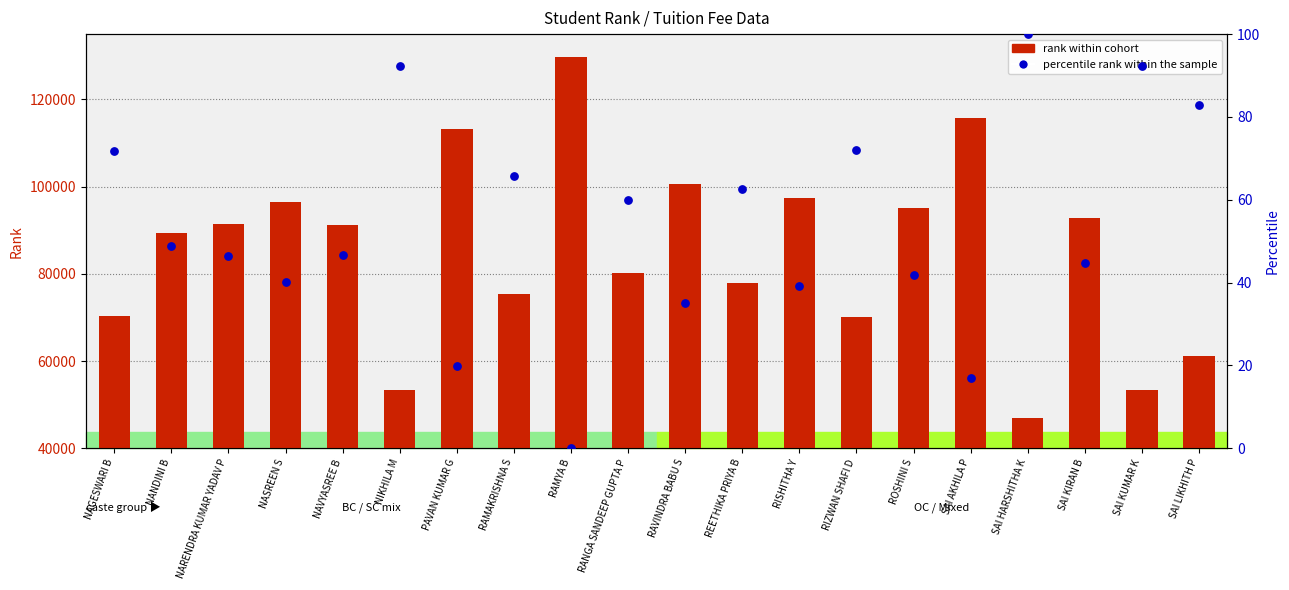

Which series contains the lowest Y value?

percentile rank within the sample